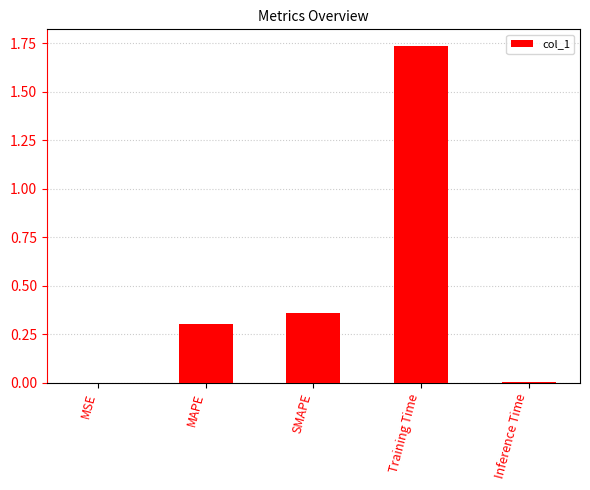

At which category does the chart reach its peak across all series?

Training Time